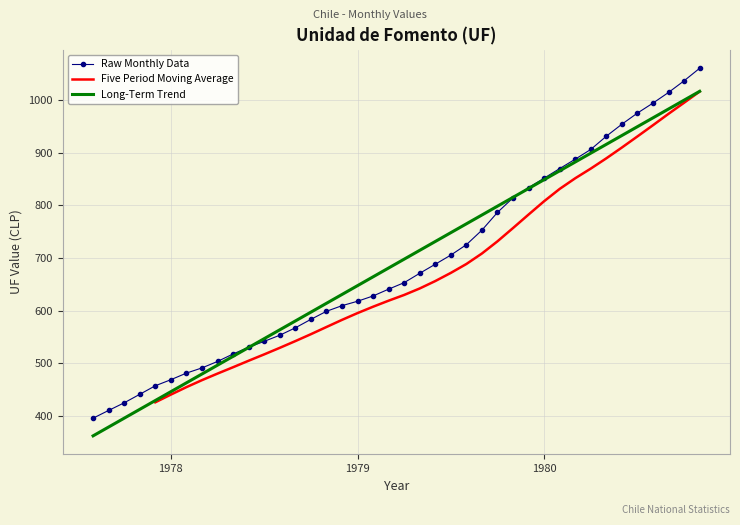

What is the maximum value shown in the chart?

1060.1